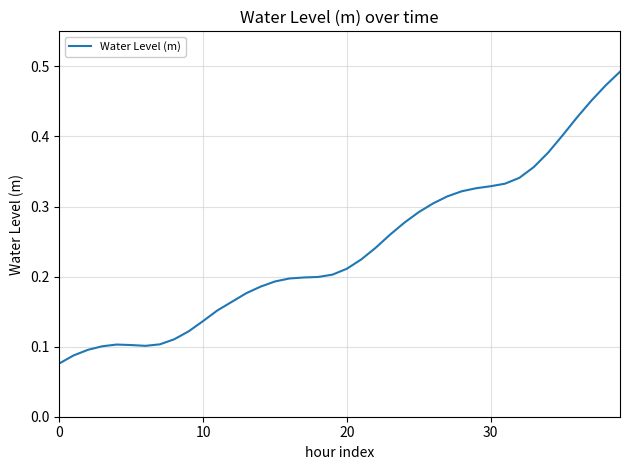

What is the value of the 34th point from the left?

0.4